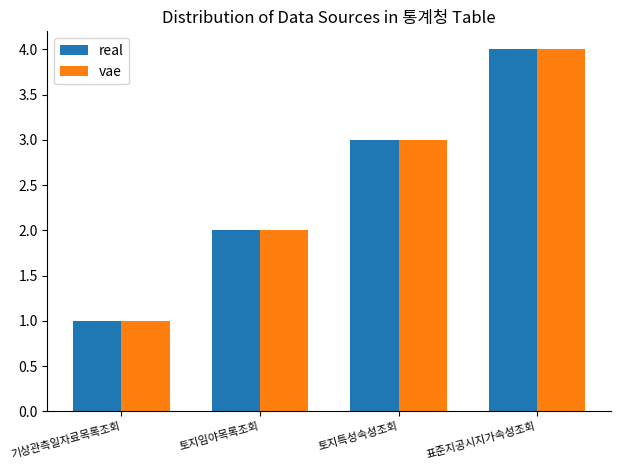

True or false: real has a value of 1 at 토지임야목록조회.

False